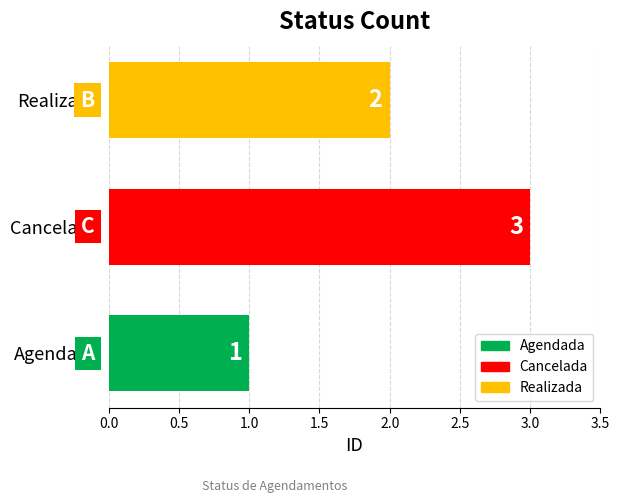

What is the sum of the values at Realizada and Agendada?

3